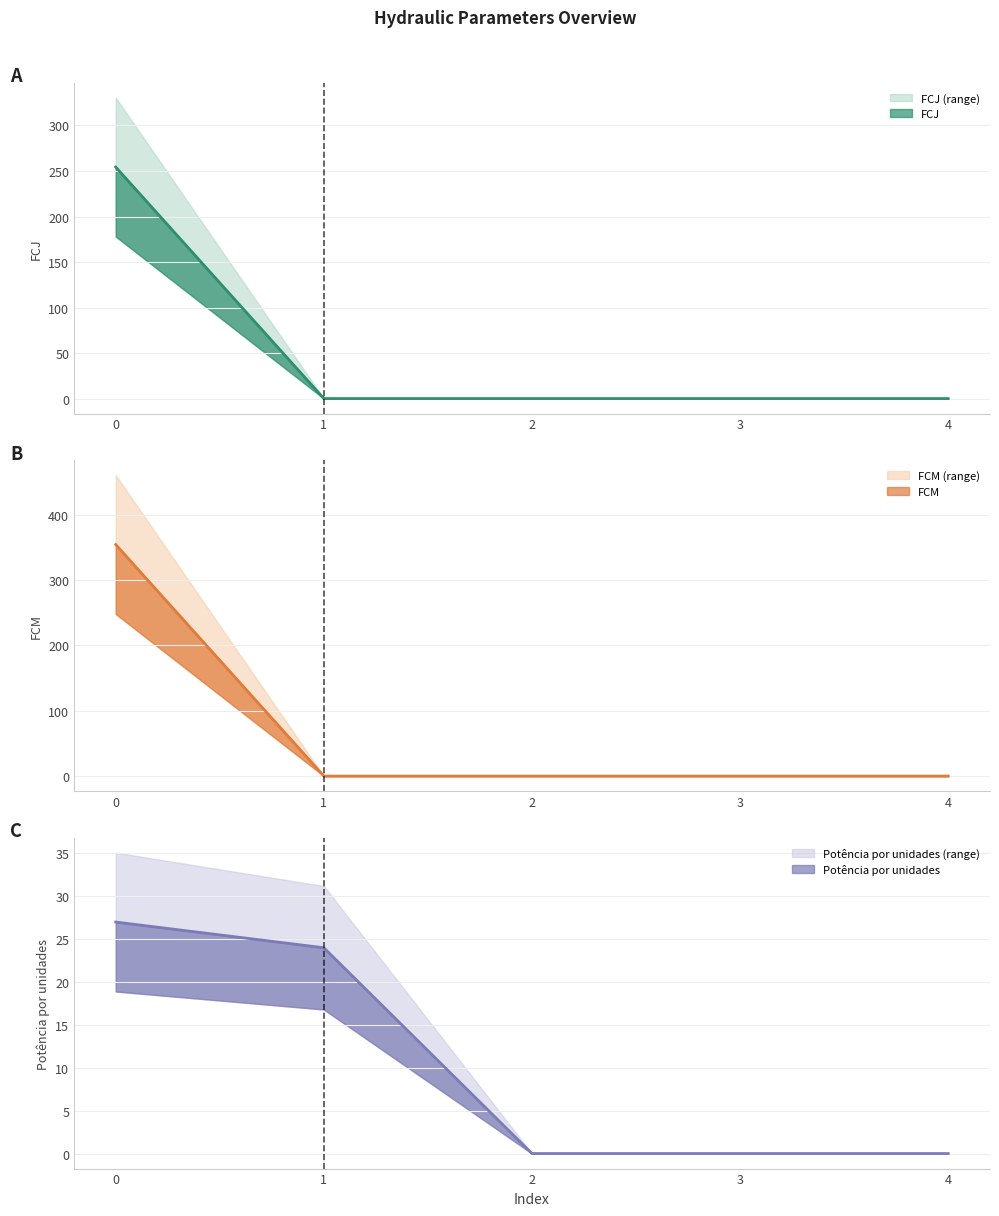

Where do Número de unidades and FCM first cross each other?

0 and 1